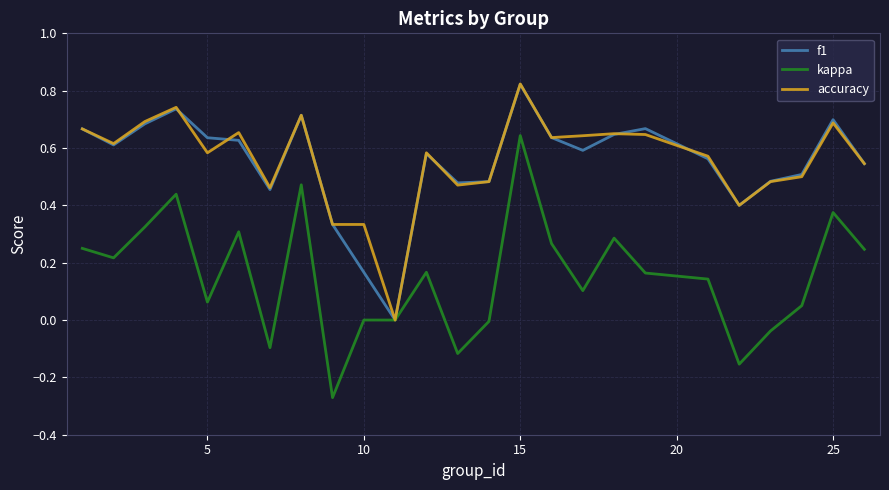

True or false: f1 has more than 2 interior local peaks.

True